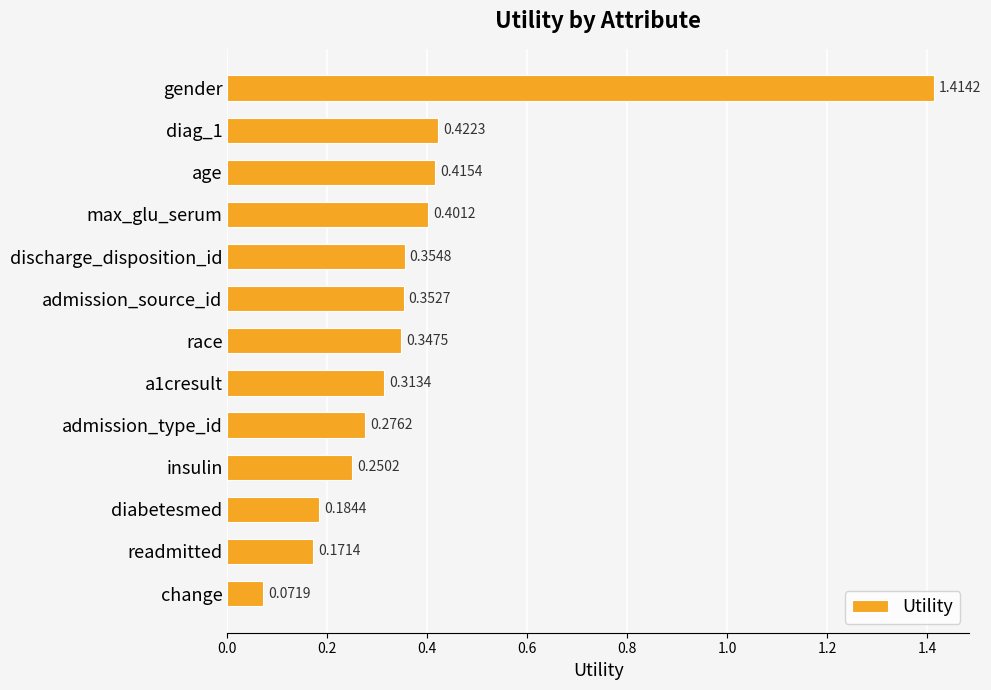

What is the label of the 3rd bar from the bottom?

diabetesmed